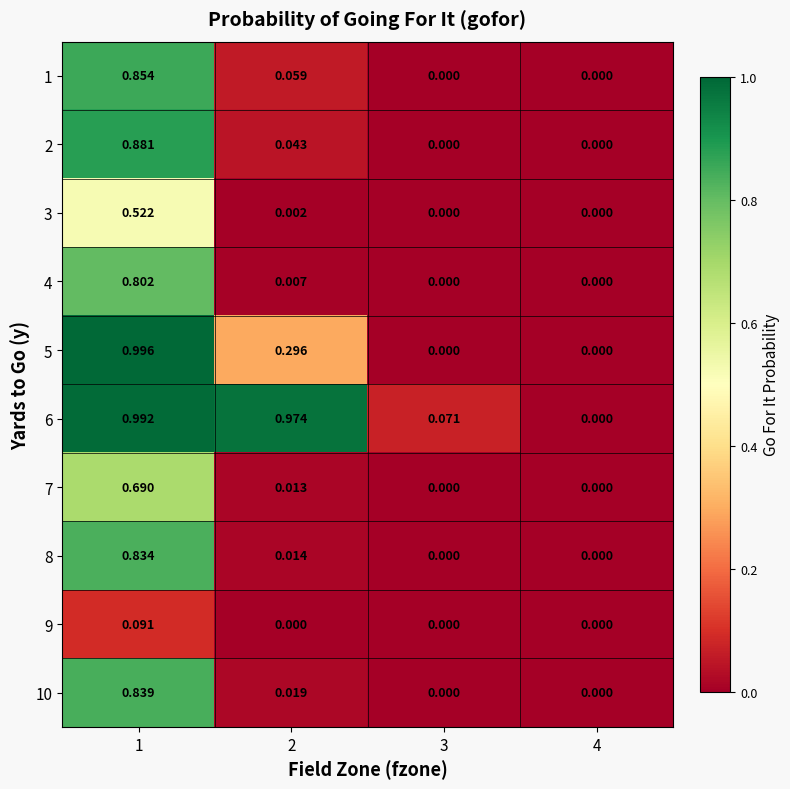

Is the value of 10 at 3 greater than the value of 4 at 2?

No